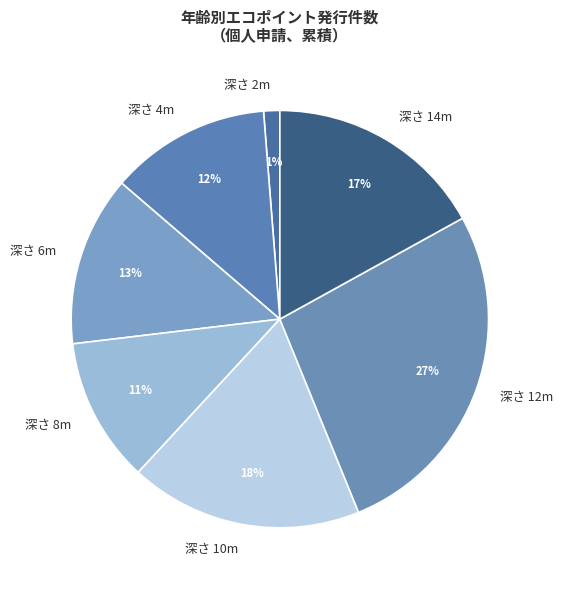

Count the number of slices in the pie.

7